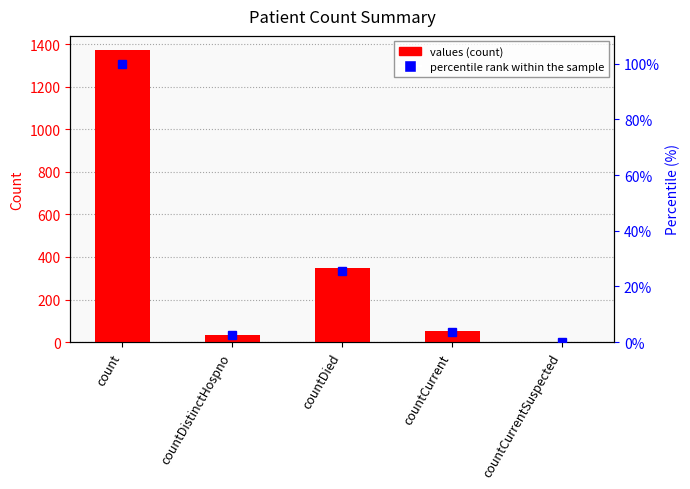

What are all the series names shown in the legend?

values, percentile rank within the sample